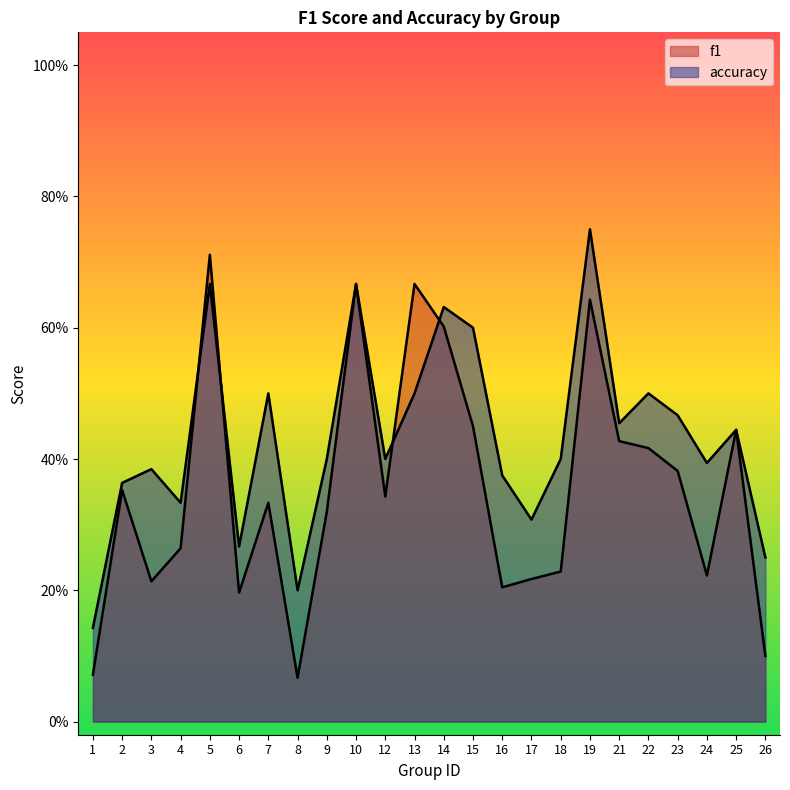

What is the minimum value for accuracy?

0.1